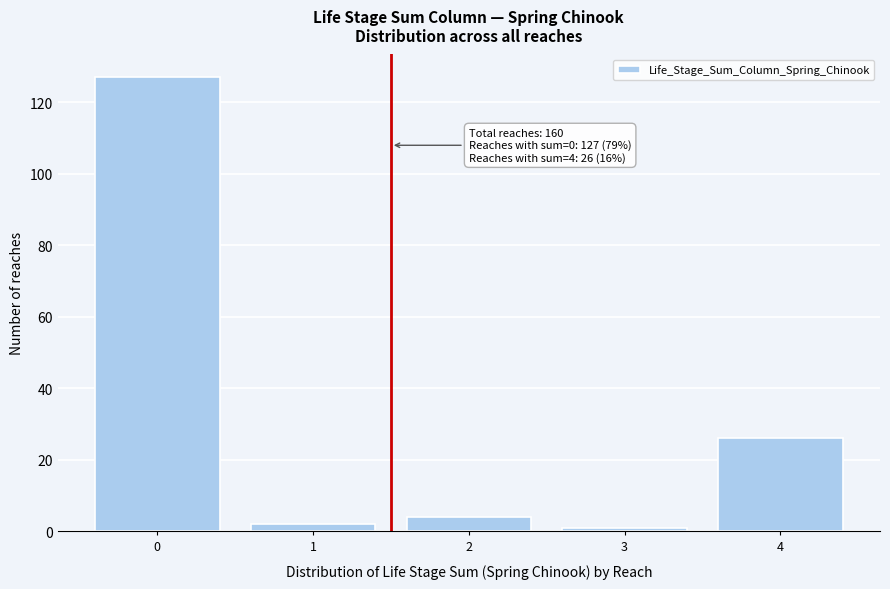

Reading left to right, extract all data points from this chart.

127	2	4	1	26